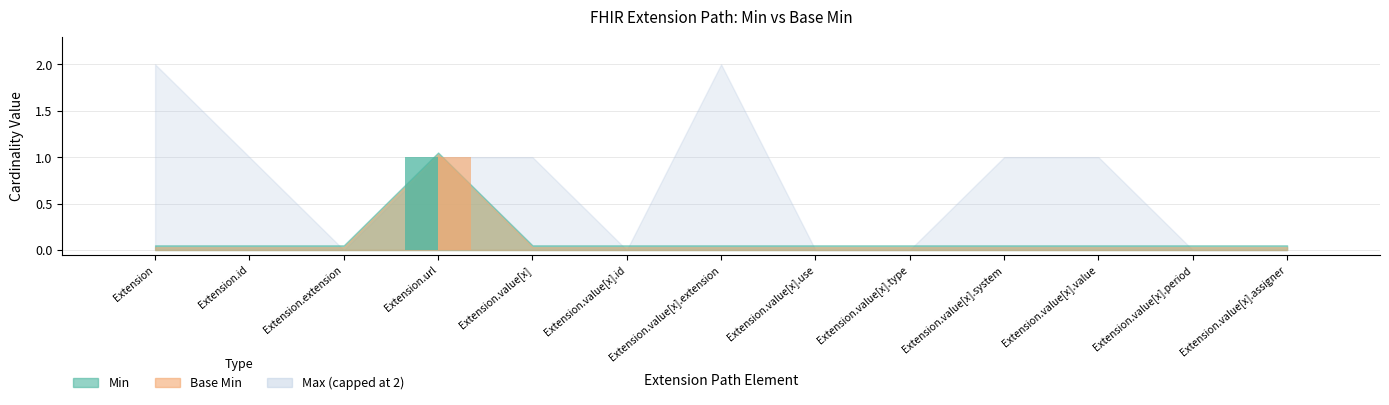

At which label is Min closest to 0?

Extension